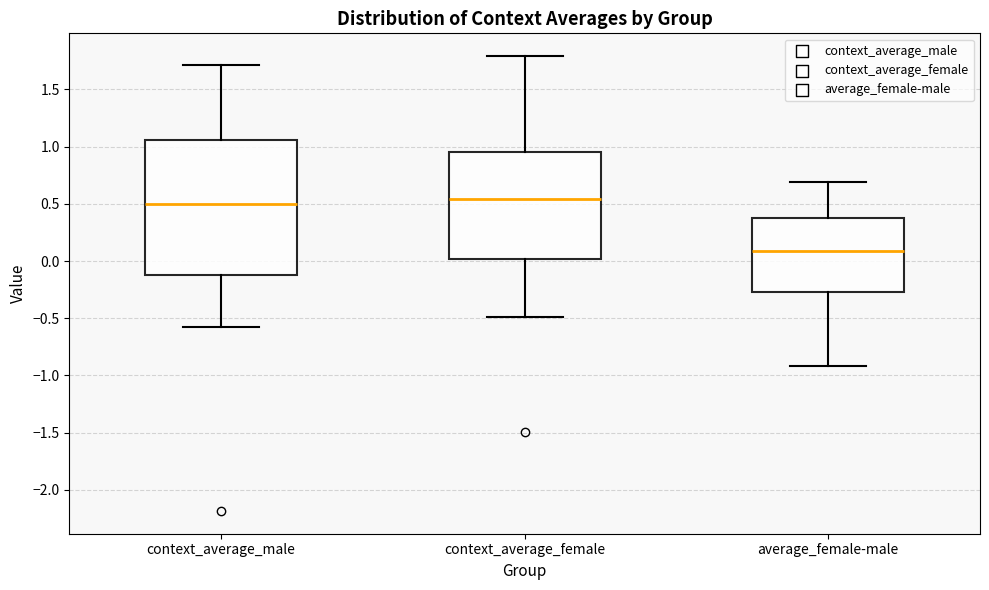

Which box's median line is the lowest?

average_female-male